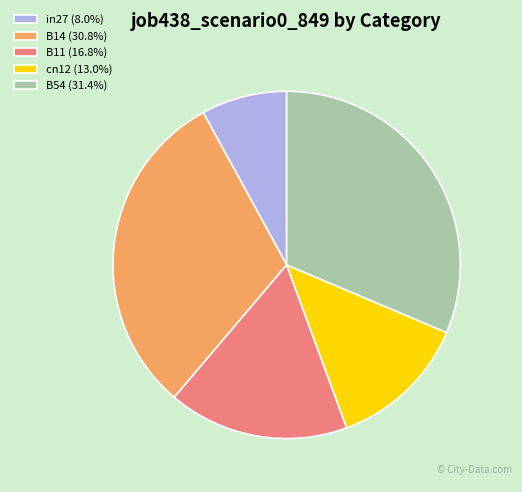

Do cn12 (13.0%) and in27 (8.0%) together represent more than half of the pie?

No